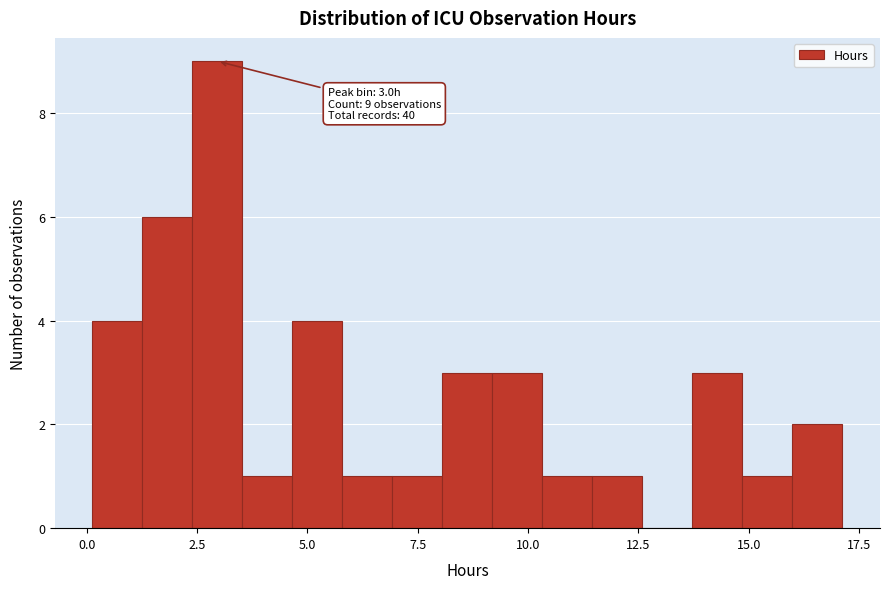

Around what value on the x-axis is the tallest bar? Give the approximate position of its centre, as read against the axis.

3.0